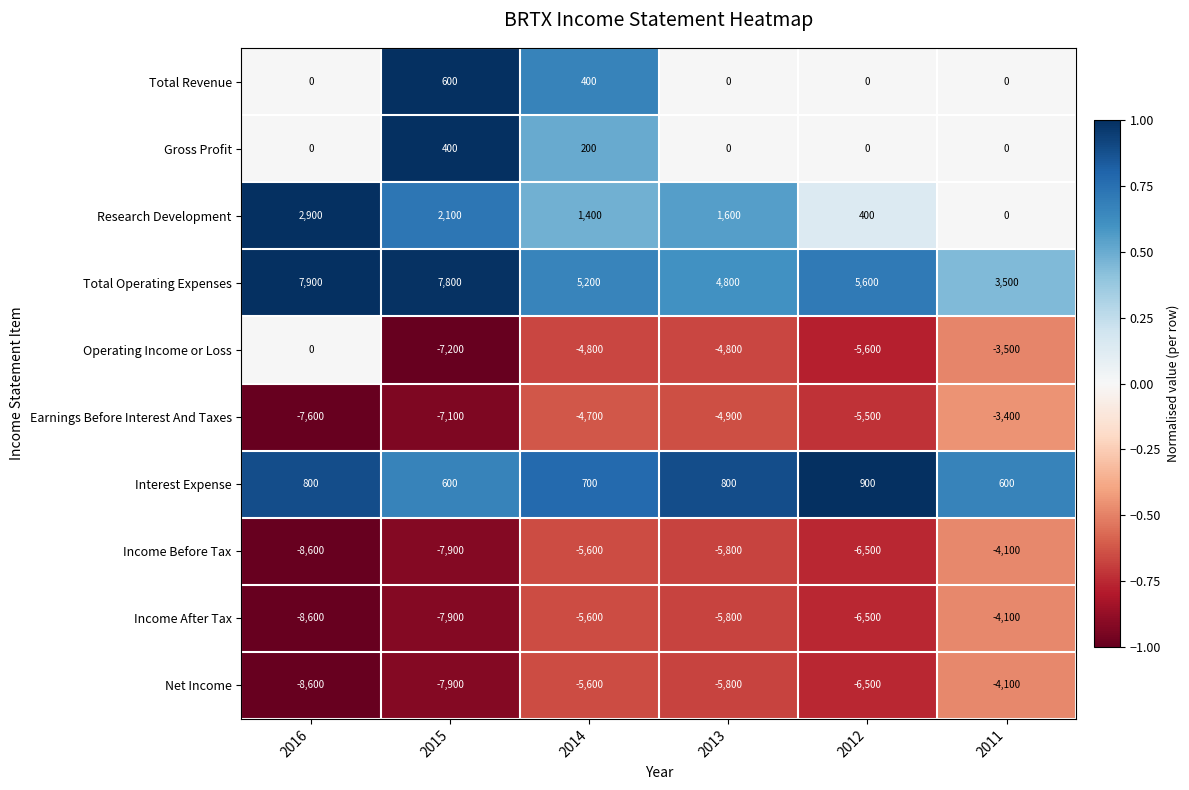

Count the Operating Income or Loss values in the range -5600 to -3500.

4